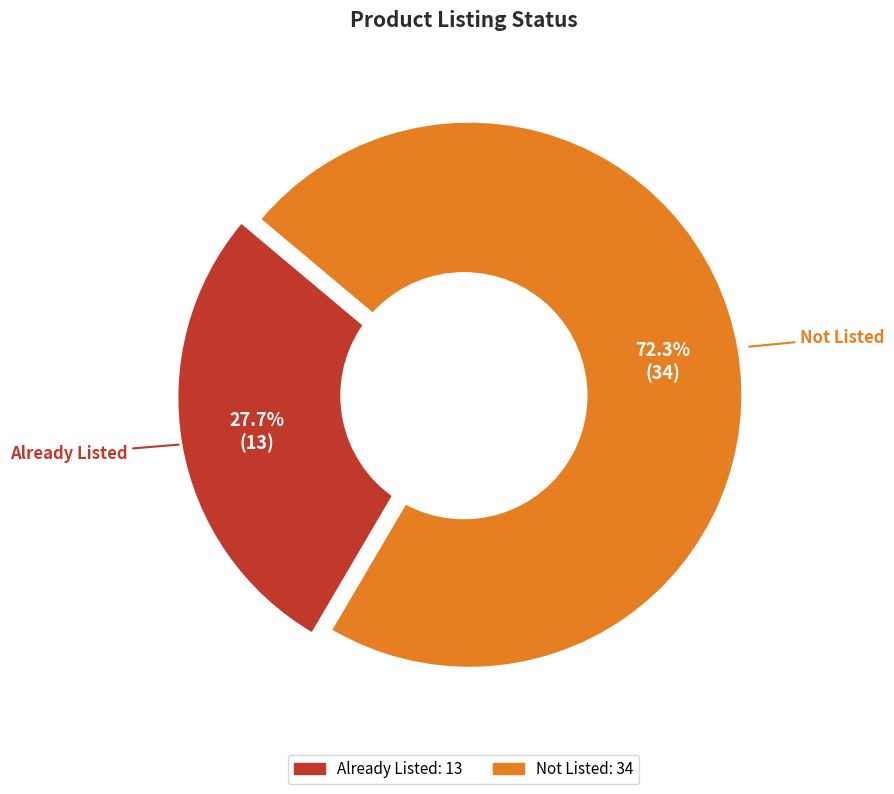

How many segments does this pie chart have?

2